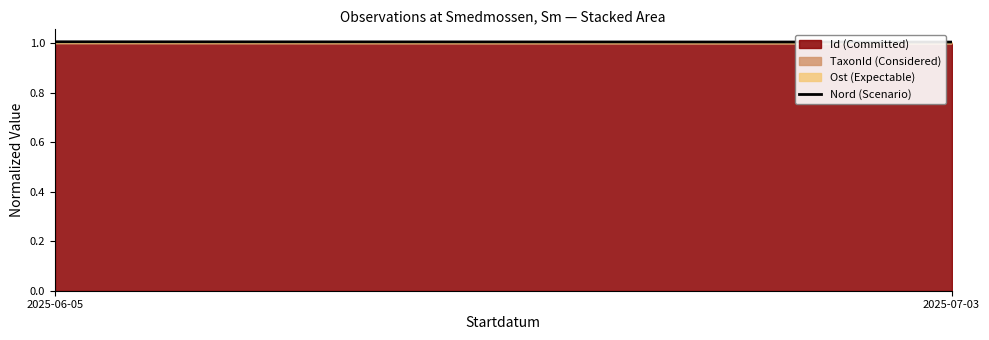

True or false: the data shows 1.0 at 2025-06-05.

True